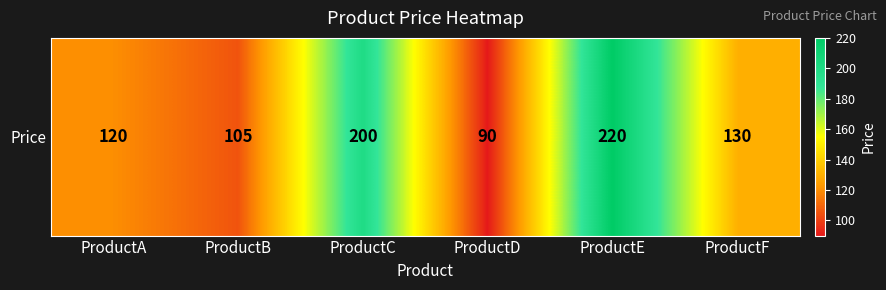

How many values exceed 130?

2